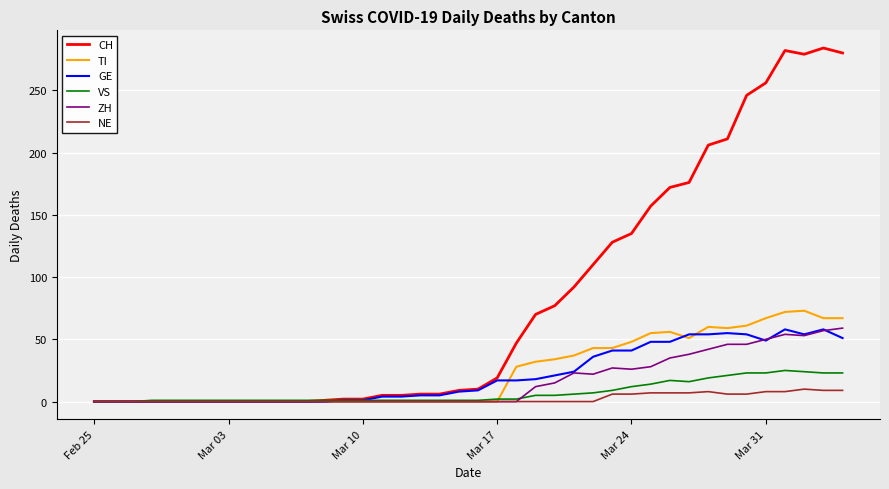

Which series has the widest spread of values?

CH